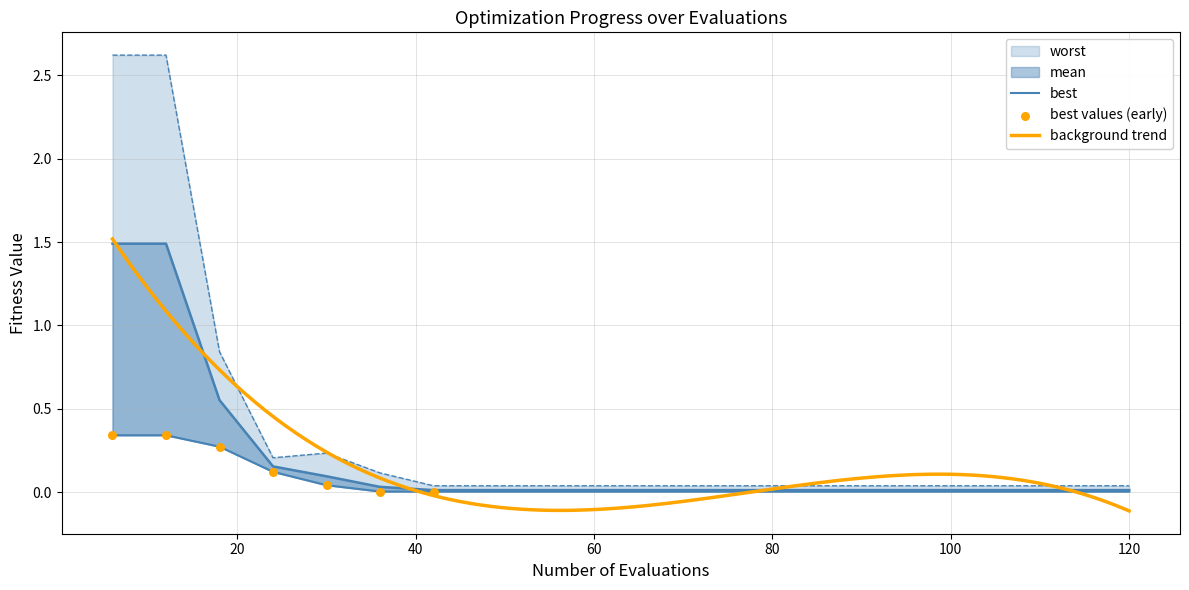

At which category is the sum across all series the highest?

6